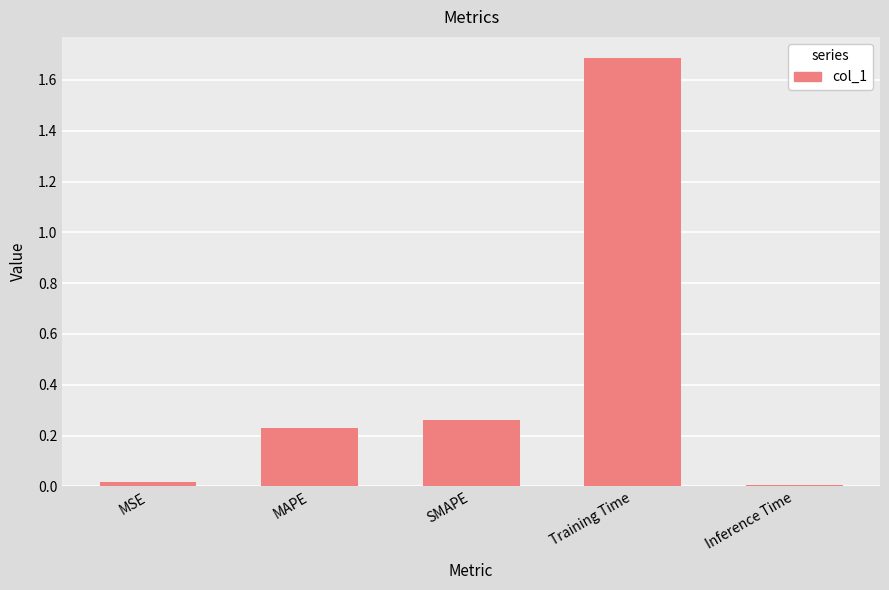

The value at Training Time is 1.7. True or false?

True